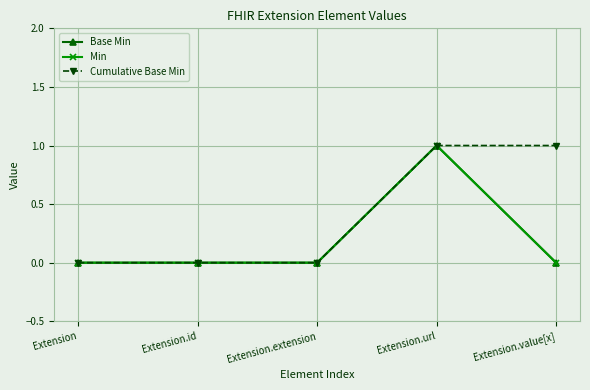

Does the chart have visible grid lines?

Yes